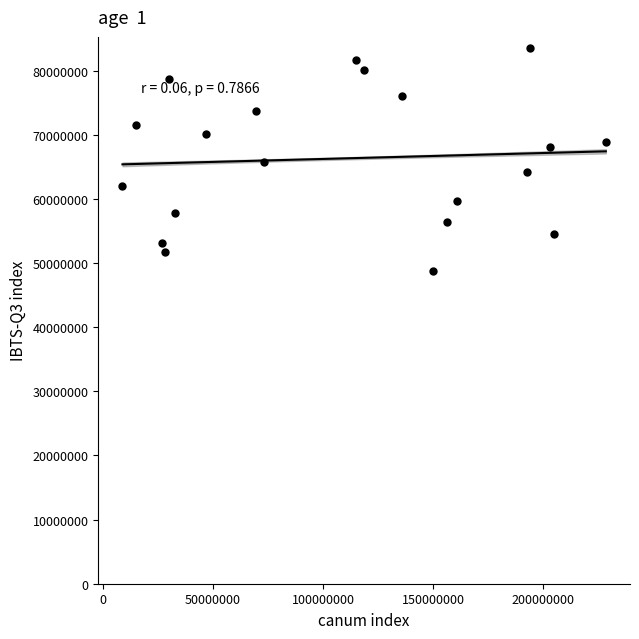

What is the range of Y values (max minus min)?

34738852